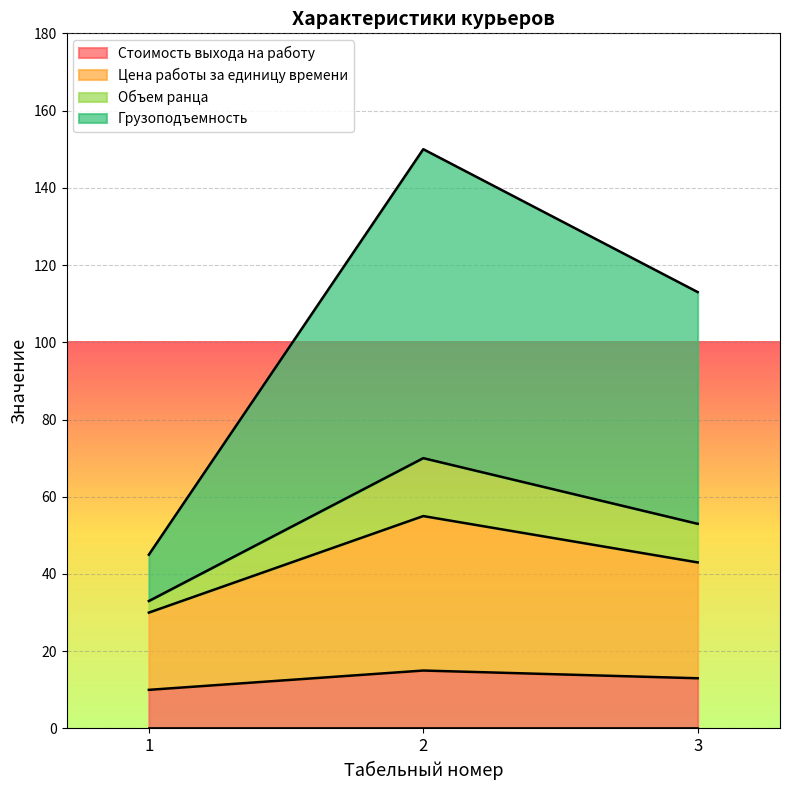

What is the total value across all series at 2?

150